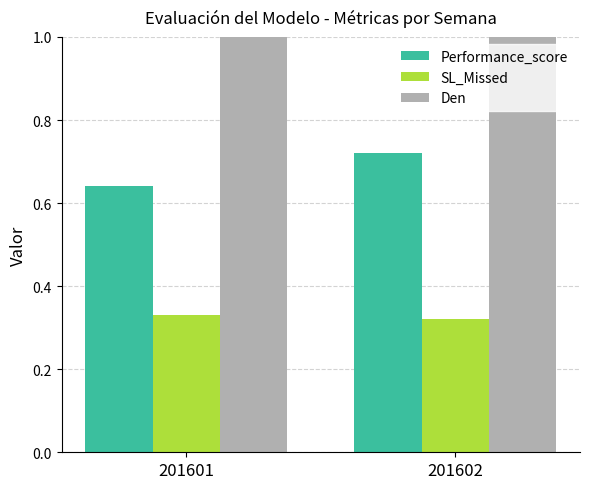

What is the total value across all series at 201601?

2.0